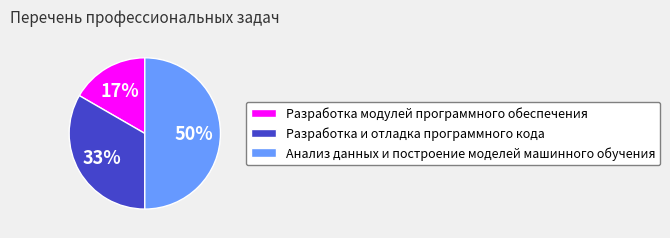

Is Разработка и отладка программного кода the majority of the pie?

No